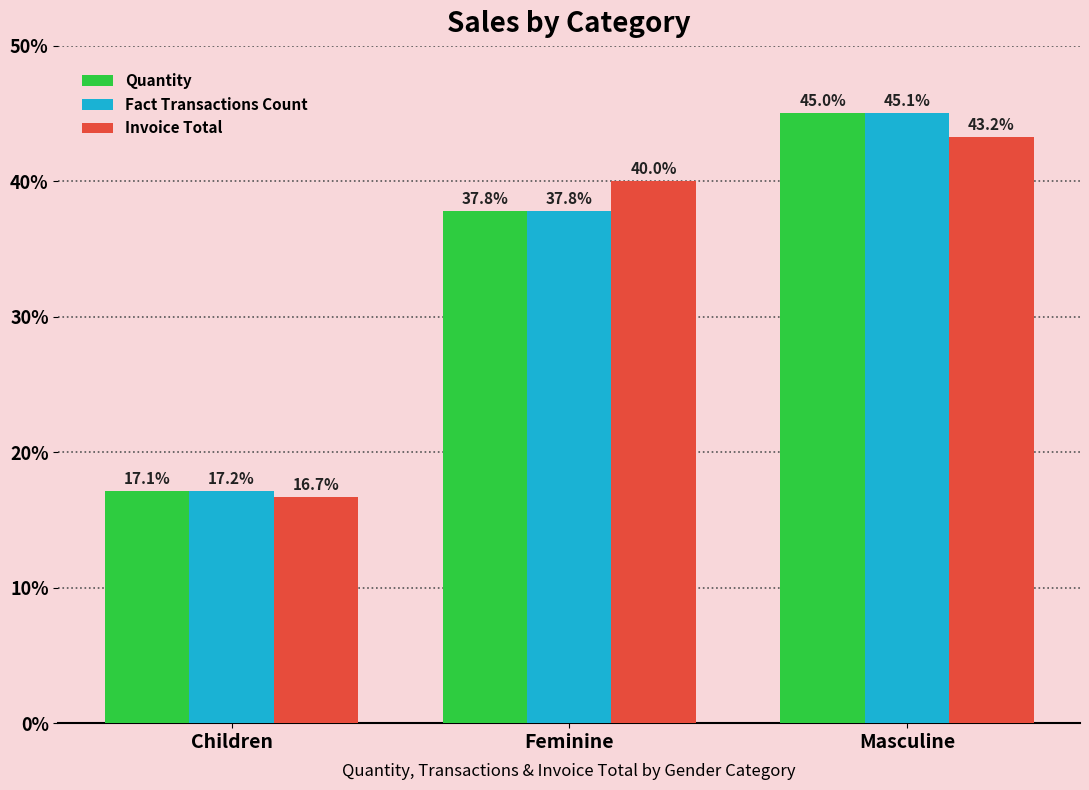

What is the difference between the maximum and minimum values in the Quantity series?

27.9